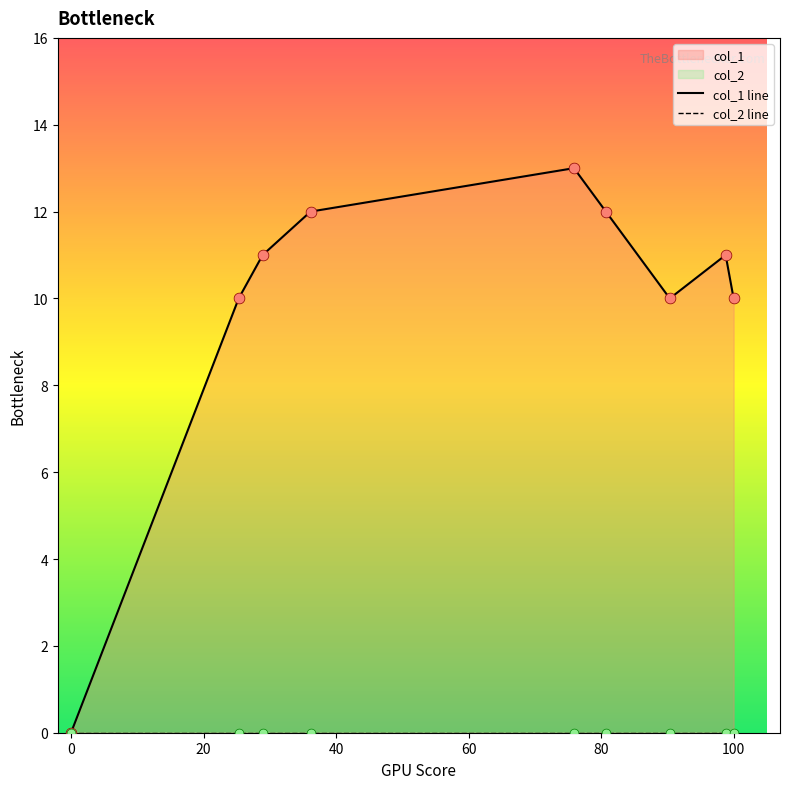

Which series has the widest spread of Y values?

col_1 line